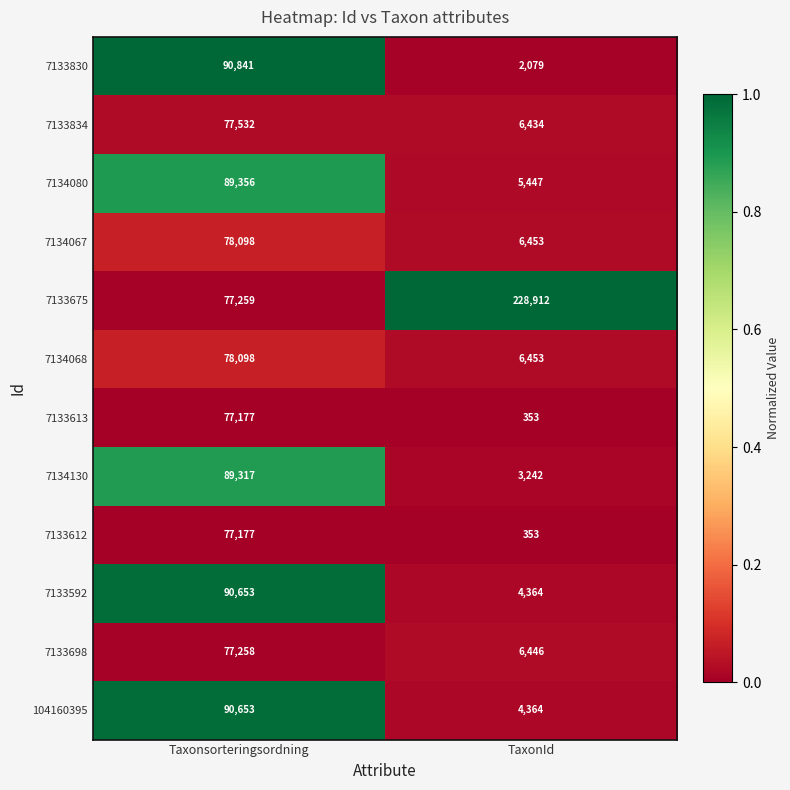

Which series has the largest total across all categories?

7133675